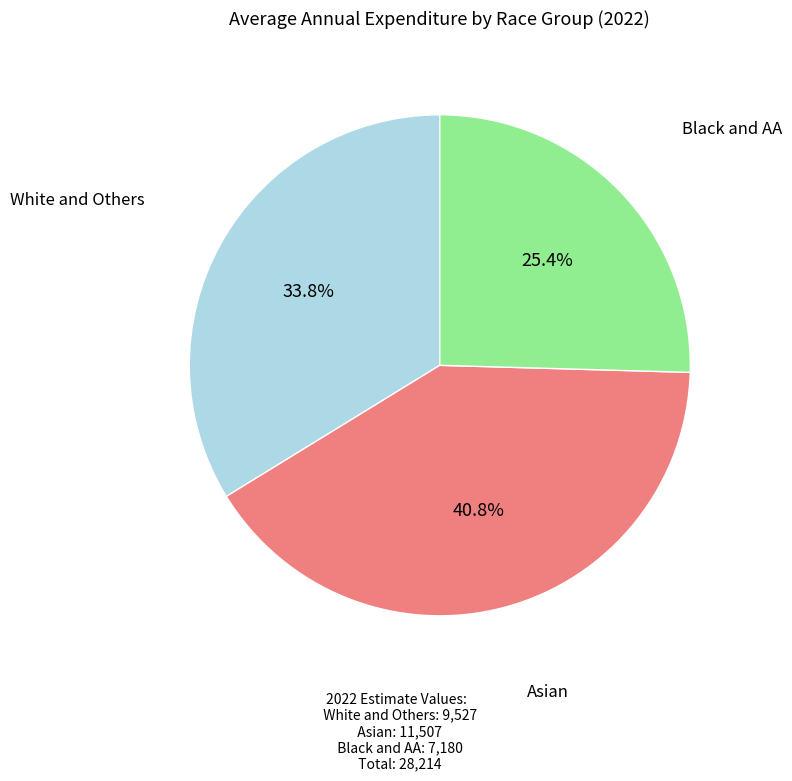

What is the largest slice in the pie chart?

Asian